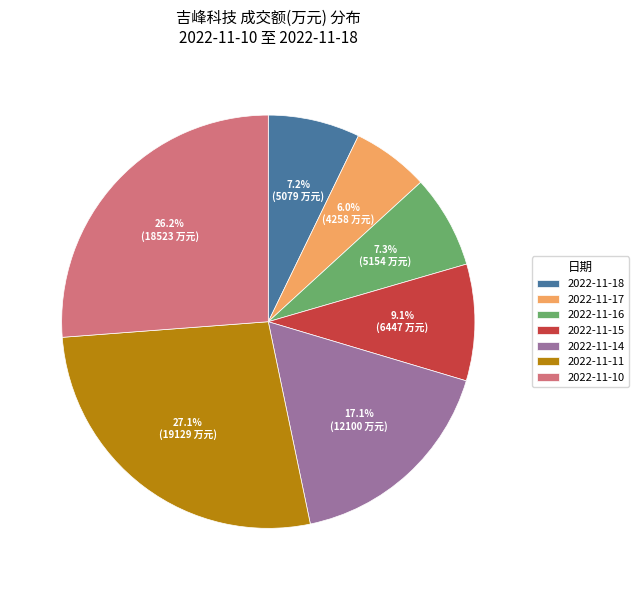

Count the number of slices in the pie.

7